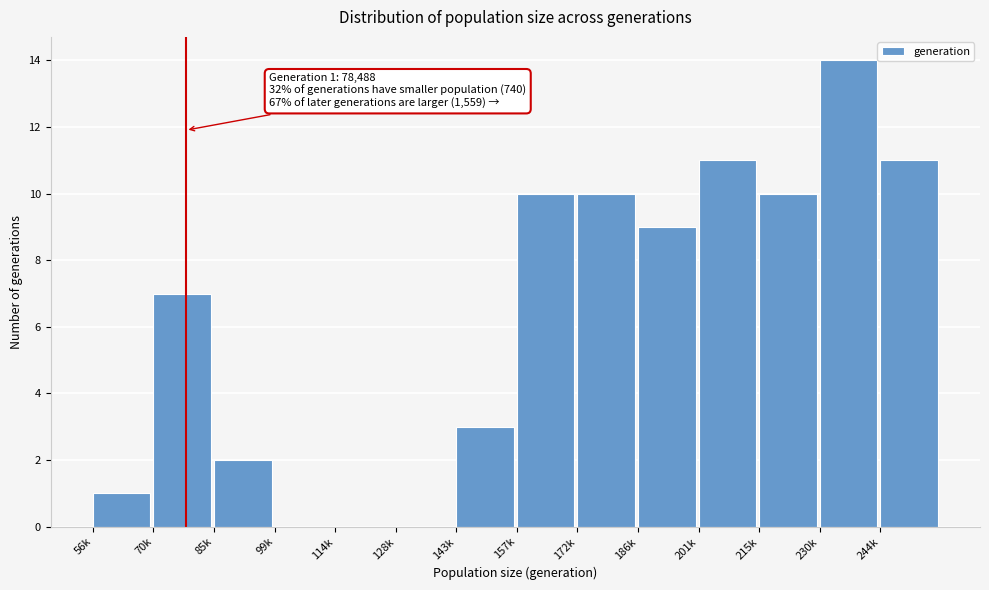

Reading left to right, what are all the values shown in this chart?

56k=1	70k=7	85k=2	99k=0	114k=0	128k=0	143k=3	157k=10	172k=10	186k=9	201k=11	215k=10	230k=14	244k=11